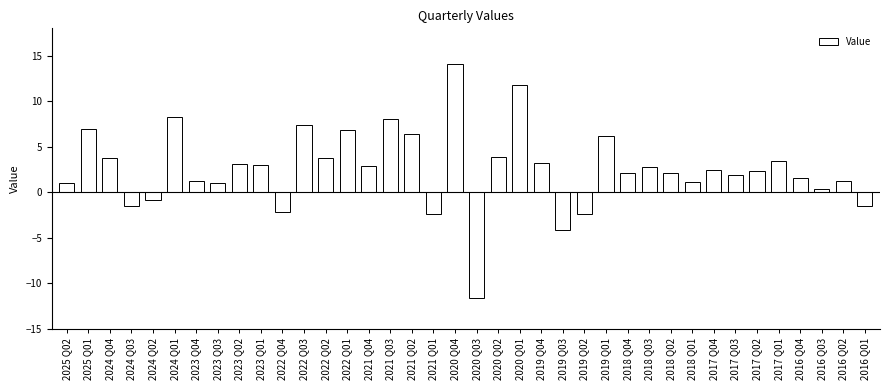

What is the label of the 13th bar from the right?

2019 Q01